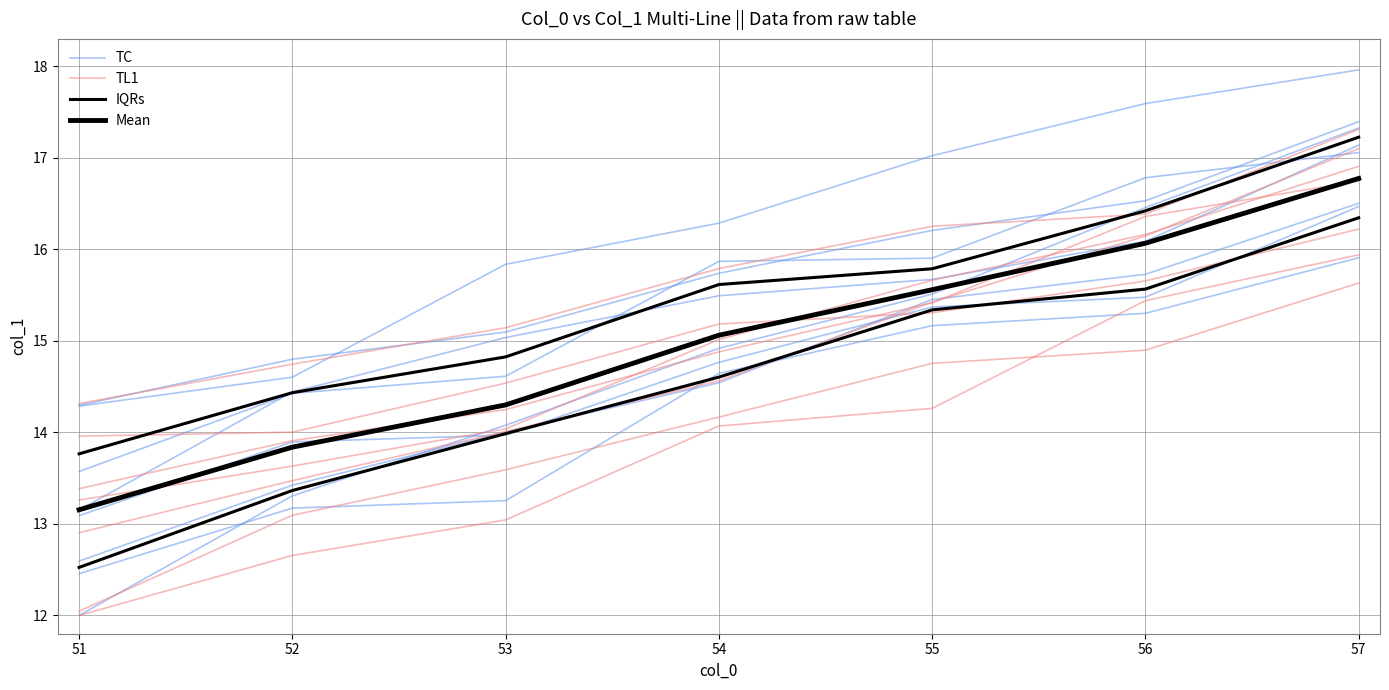

True or false: TC has more than 0 points higher than both neighbors.

False